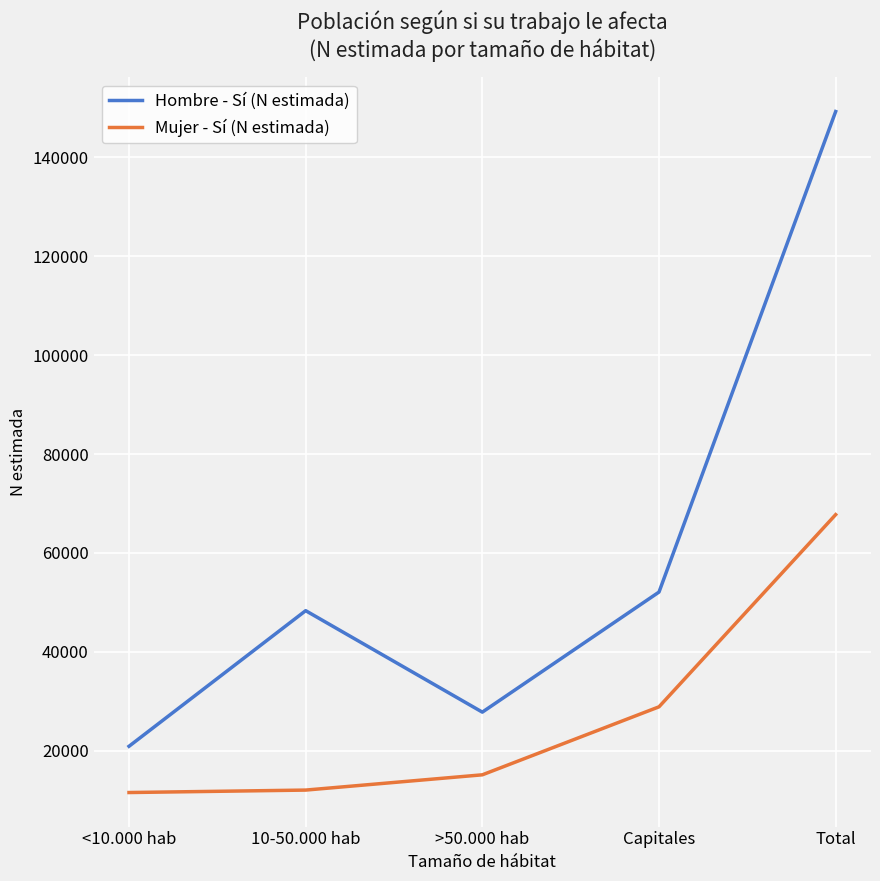

What is the difference between the Hombre - Sí (N estimada) values at 10-50.000 hab and Capitales?

3763